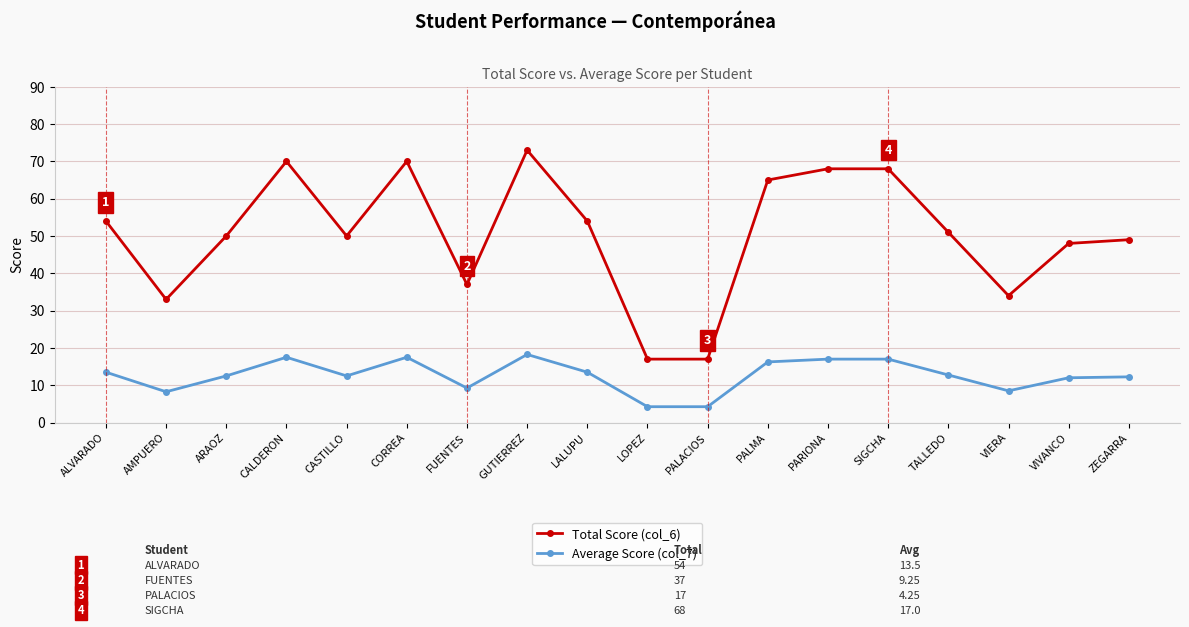

What is the minimum value for Total Score (col_6)?

17.0